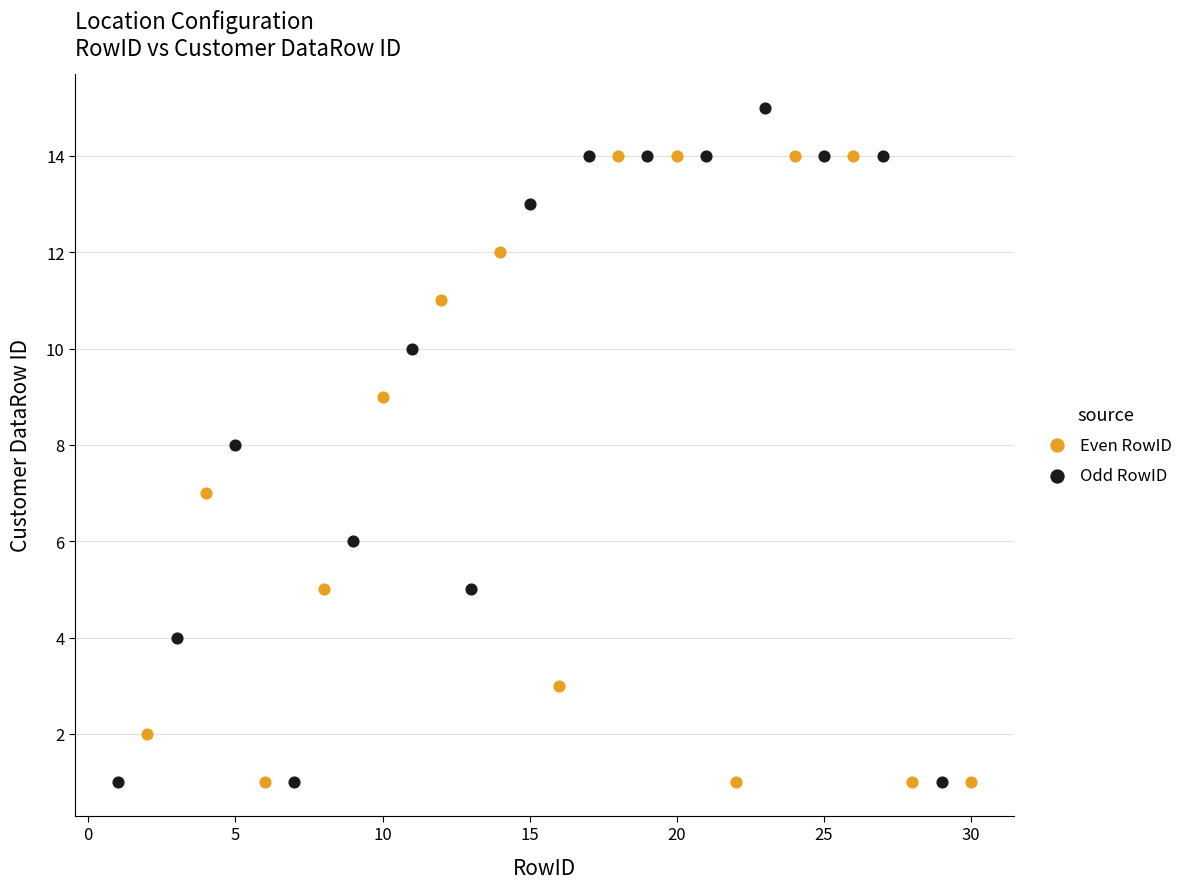

Which series has the widest spread of Y values?

Odd RowID